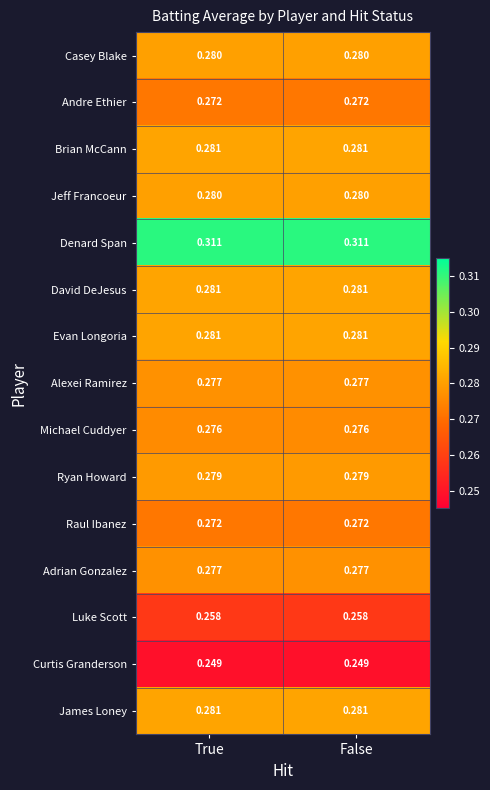

Which series has the largest total across all categories?

Denard Span